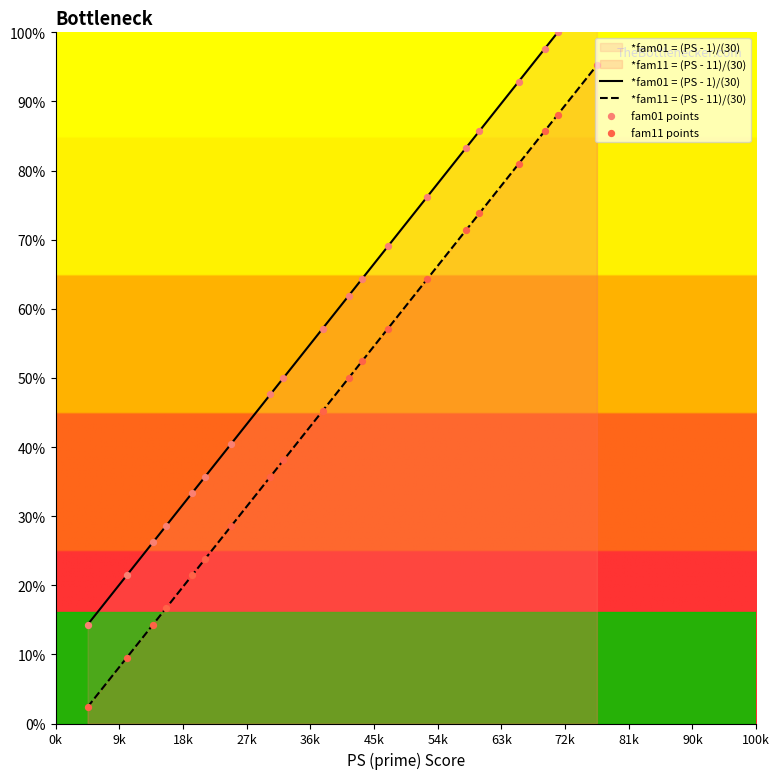

What are all the series names shown in the legend?

*fam01 = (PS - 1)/(30), *fam11 = (PS - 11)/(30), fam01 points, fam11 points